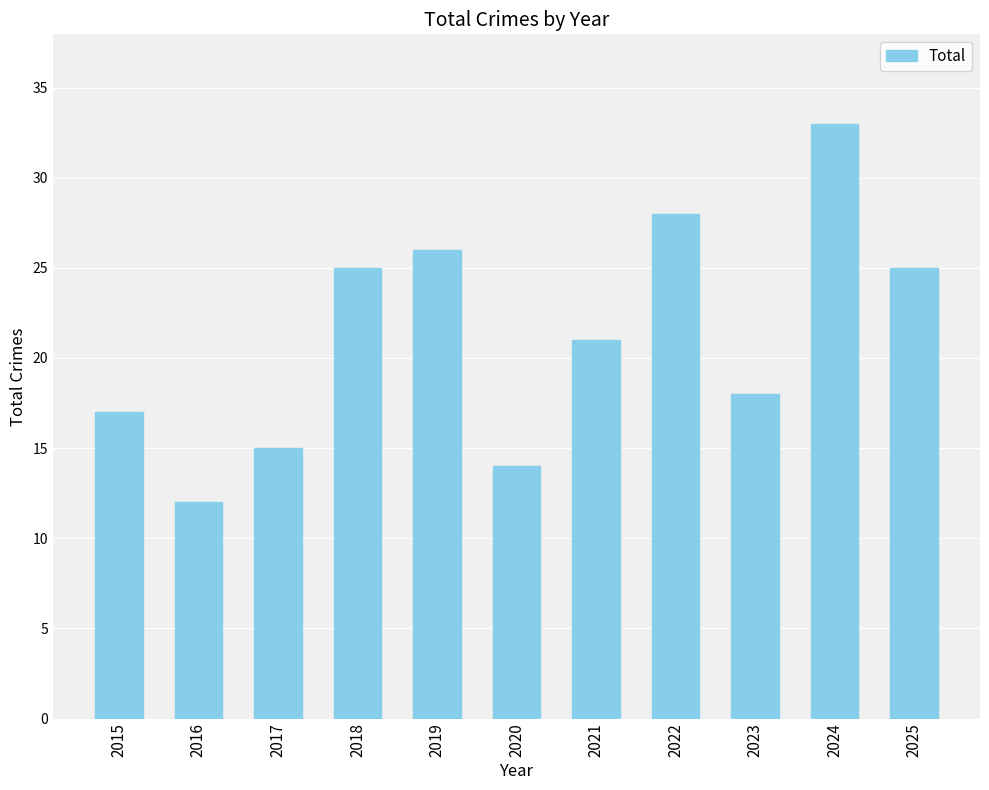

At which label does the data first exceed 21?

2018